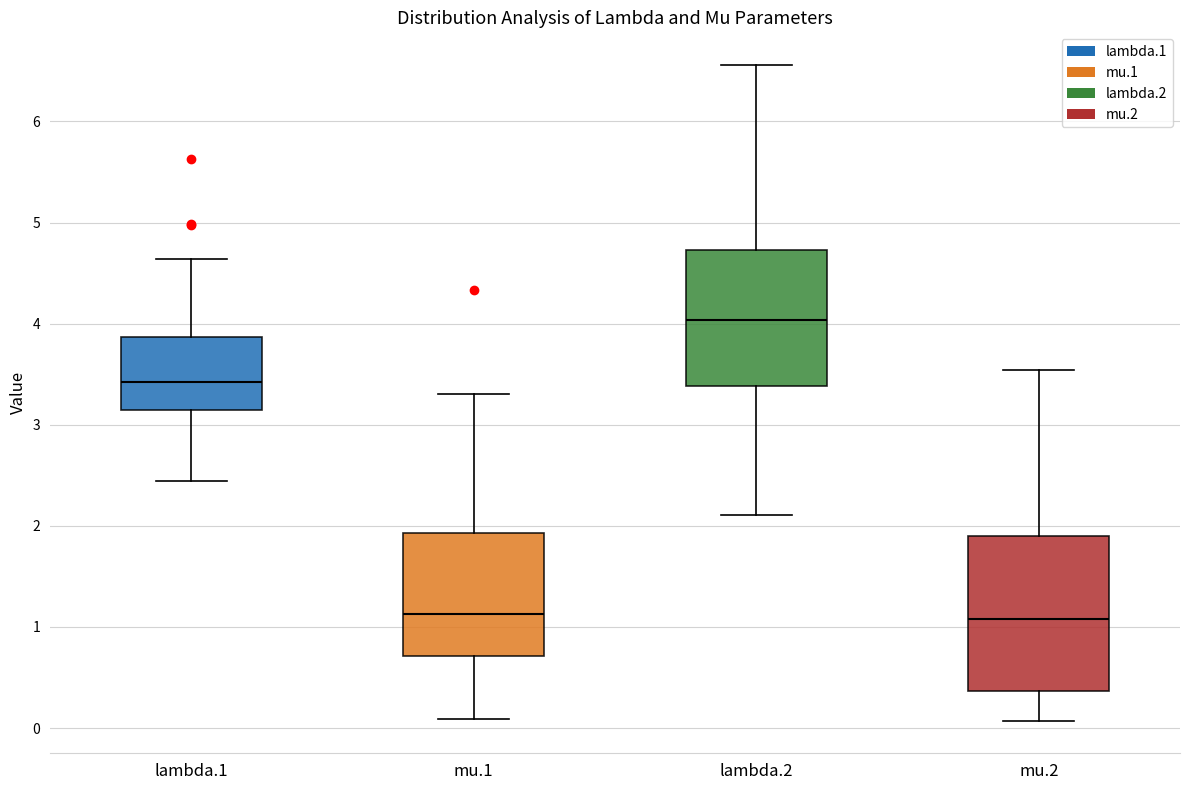

Reading left to right, read every box against the y-axis: the position of its median line, the range the box covers, and the ends of its whiskers. The values are not printed on the chart, so give them approximately, as read against the axis.

lambda.1: median 3.4, box 3.1 to 3.9, whiskers 2.4 to 4.6
mu.1: median 1.1, box 0.7 to 1.9, whiskers 0.1 to 3.3
lambda.2: median 4.0, box 3.4 to 4.7, whiskers 2.1 to 6.6
mu.2: median 1.1, box 0.4 to 1.9, whiskers 0.1 to 3.5